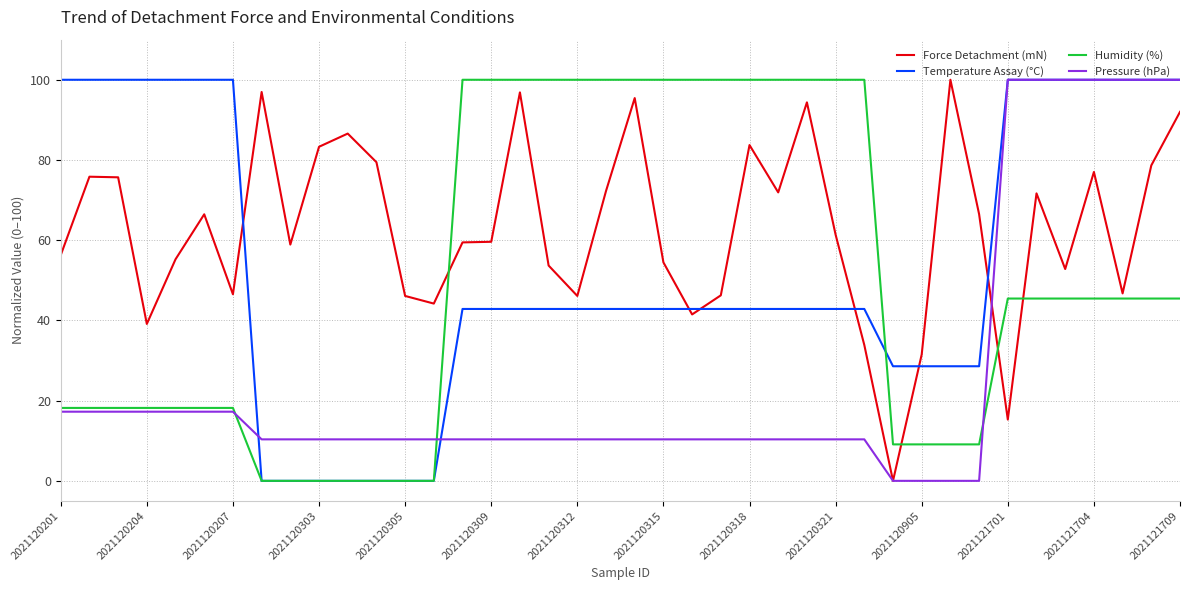

After their last crossing, which series has the higher values: Force Detachment (mN) or Temperature Assay (°C)?

Temperature Assay (°C)